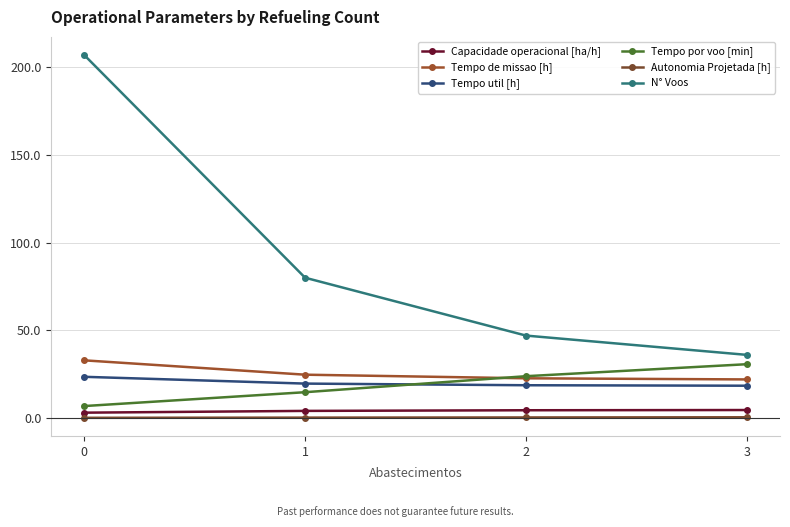

What is the average value of the Tempo de missao [h] series?

25.6